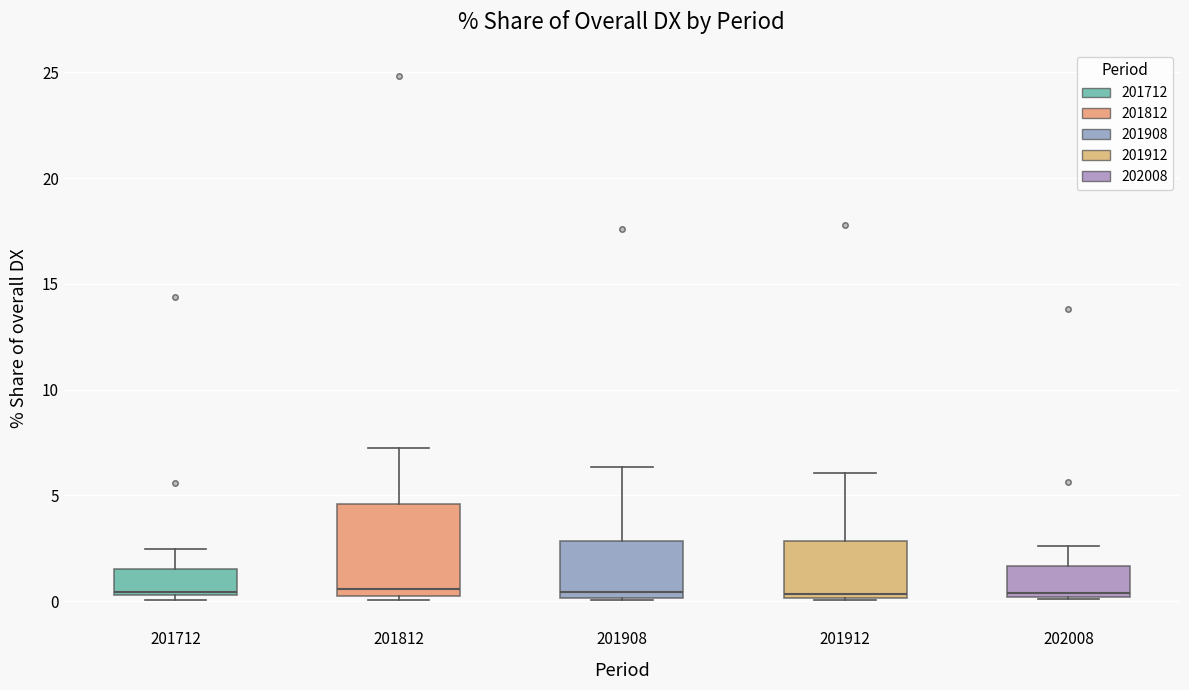

Reading left to right, read every box against the y-axis: the position of its median line, the range the box covers, and the ends of its whiskers. The values are not printed on the chart, so give them approximately, as read against the axis.

201712: median 0.5, box 0.5 to 1.5, whiskers 0.0 to 2.5
201812: median 0.5 (just above the box's lower edge), box 0.5 to 4.5, whiskers 0.0 to 7.0
201908: median 0.5, box 0.0 to 3.0, whiskers 0.0 to 6.5
201912: median 0.5, box 0.0 to 3.0, whiskers 0.0 to 6.0
202008: median 0.5, box 0.0 to 1.5, whiskers 0.0 to 2.5